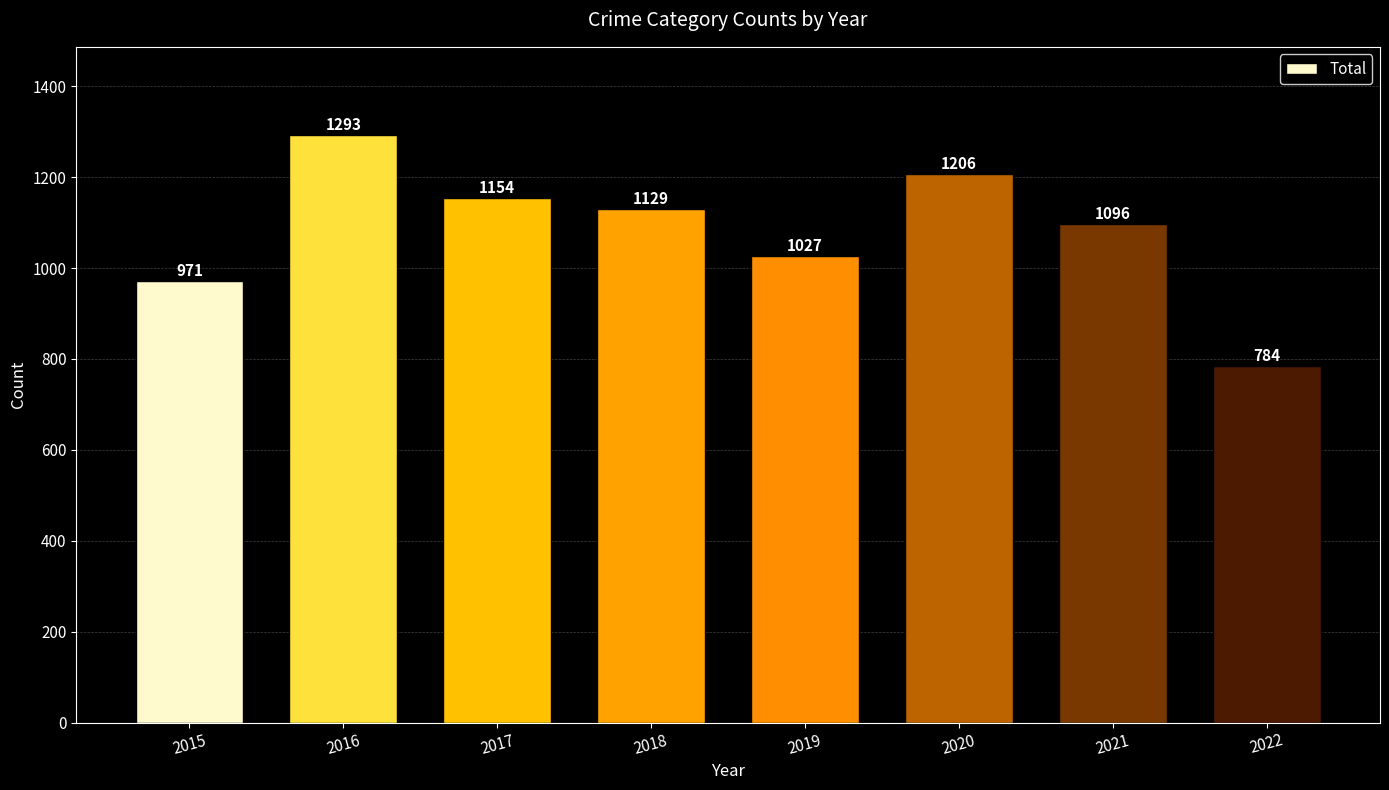

Which category has the lowest value across all series?

2022